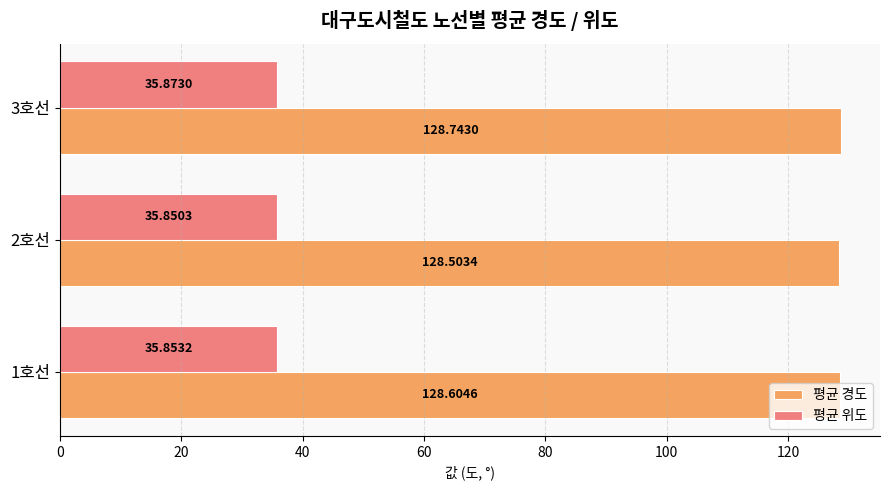

Which label corresponds to the smallest value in the chart?

2호선